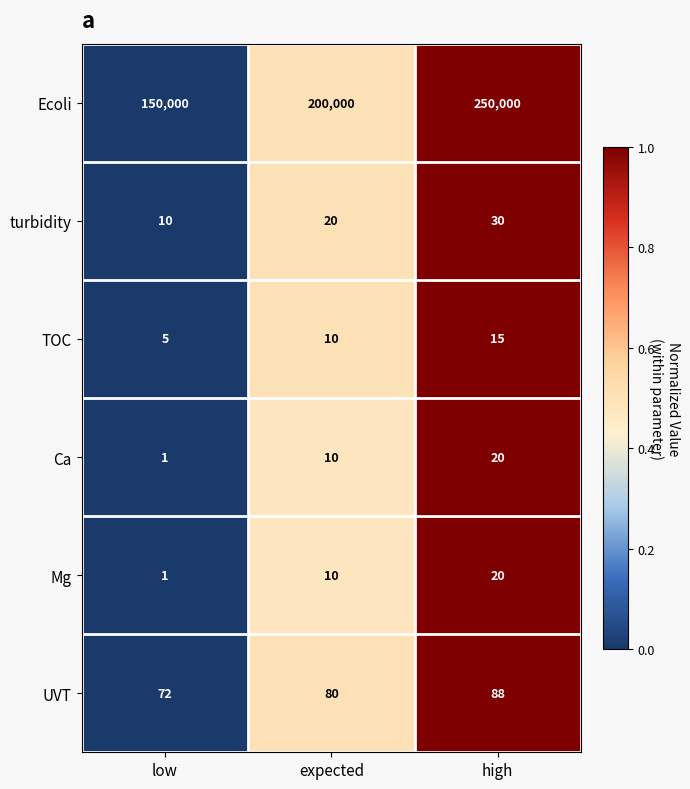

What is the difference between the highest and lowest values at high?

249985